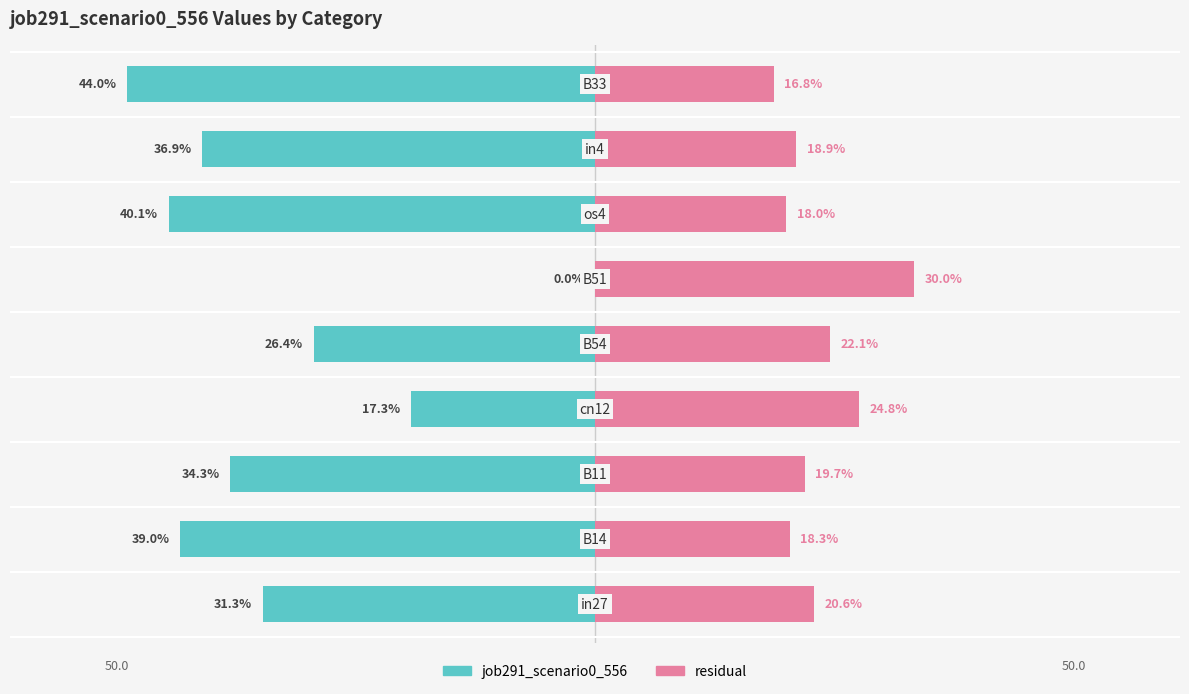

The value of job291_scenario0_556 at 8 is -76.6. True or false?

False